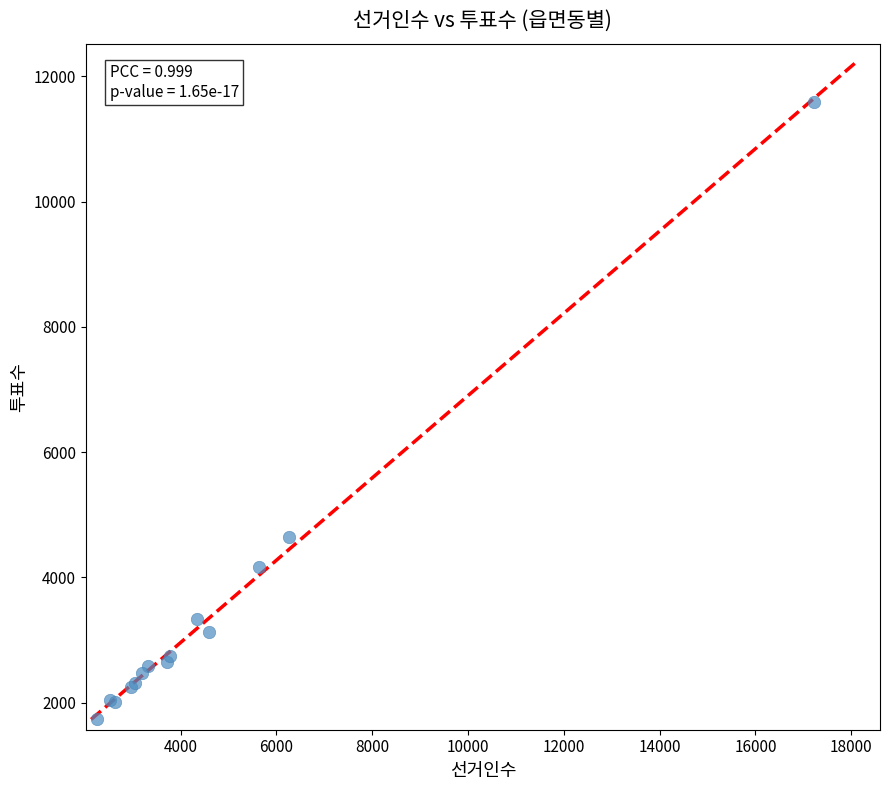

What Y value in the scatter plot is closest to 6669?

4648